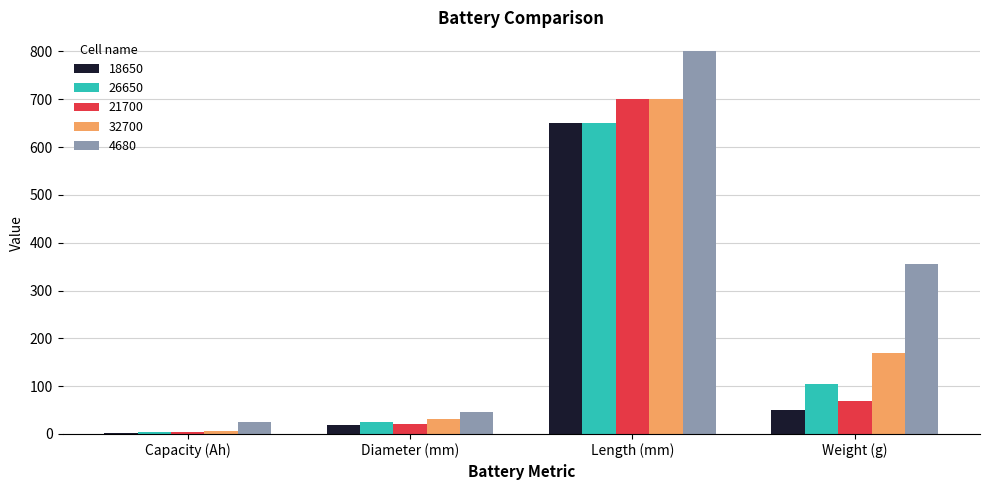

Which series changed the most between Diameter (mm) and Weight (g)?

4680